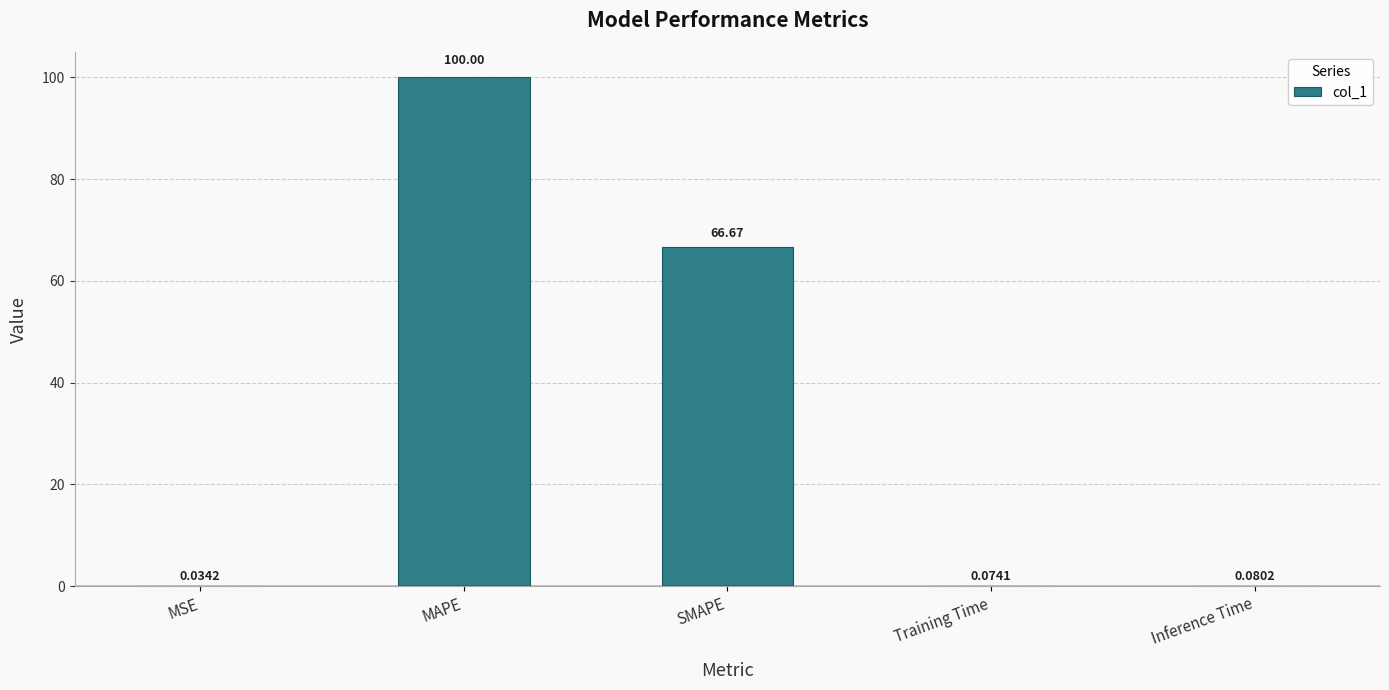

What is the sum of all values?

166.9